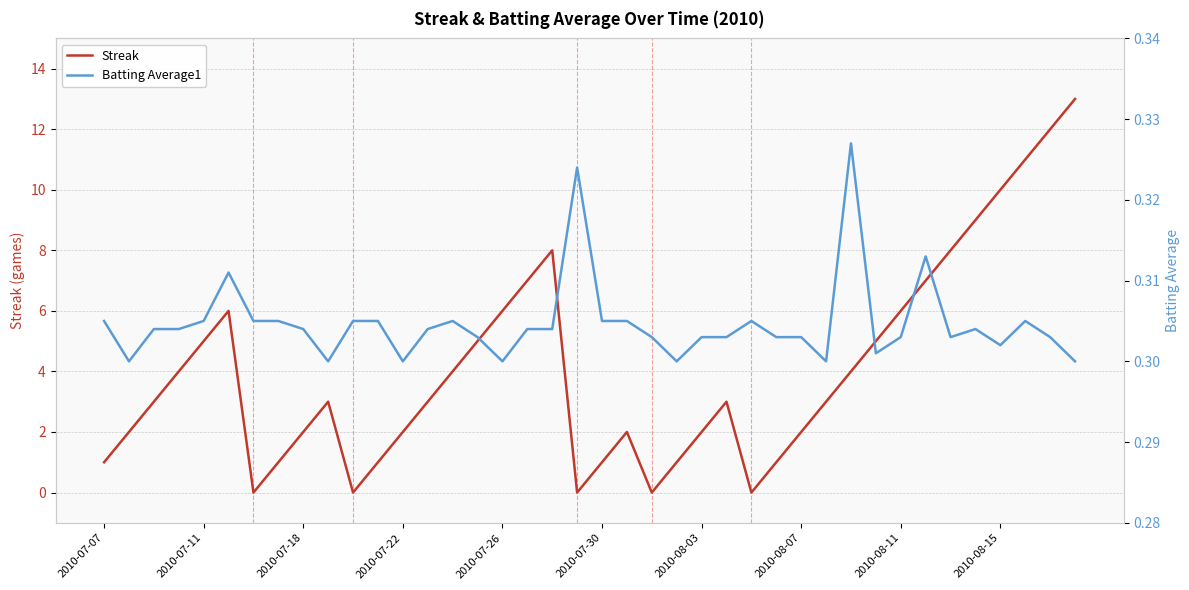

What are all the series names shown in the legend?

Streak, Batting Average1